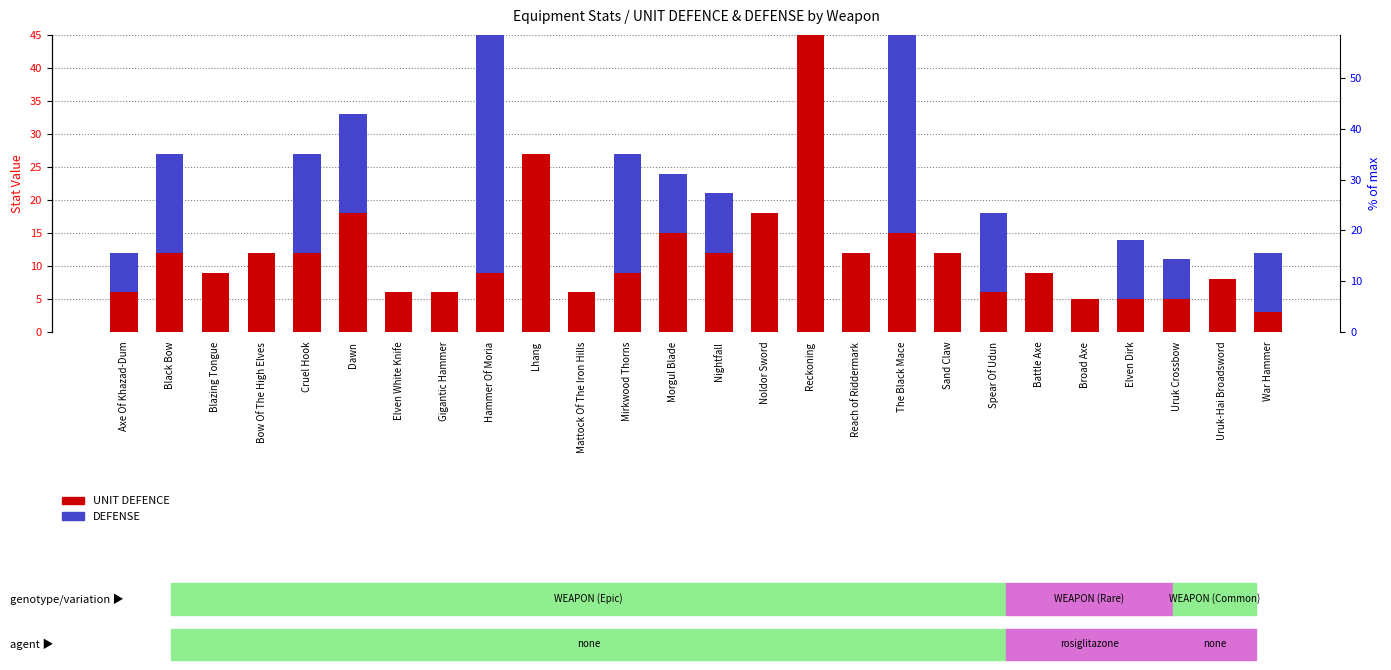

The value of DEFENSE at Uruk Crossbow is 6. True or false?

True